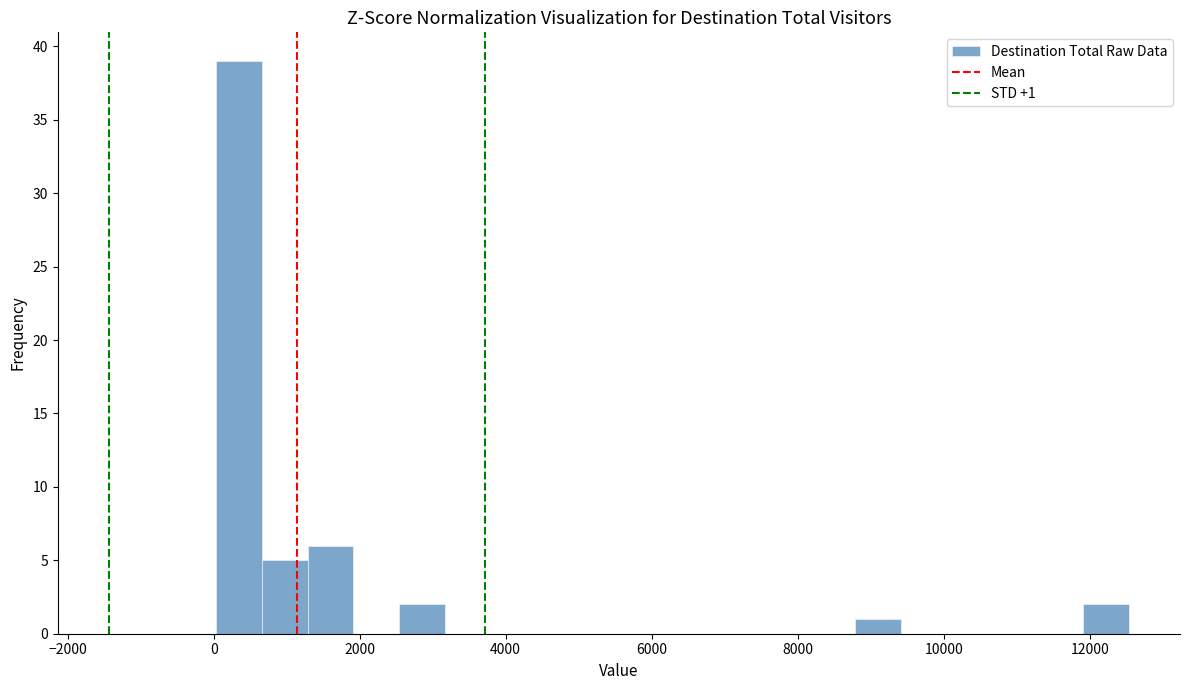

Read against the x-axis, roughly where is the centre of the tallest bar?

400